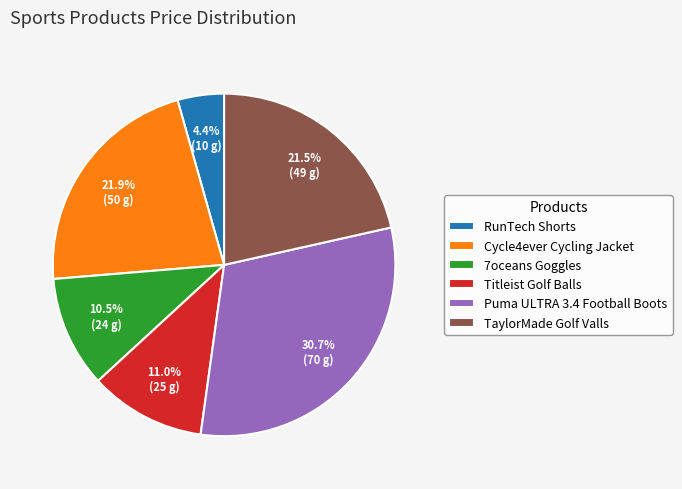

To the nearest percent, what percentage of the pie is Titleist Golf Balls?

11%